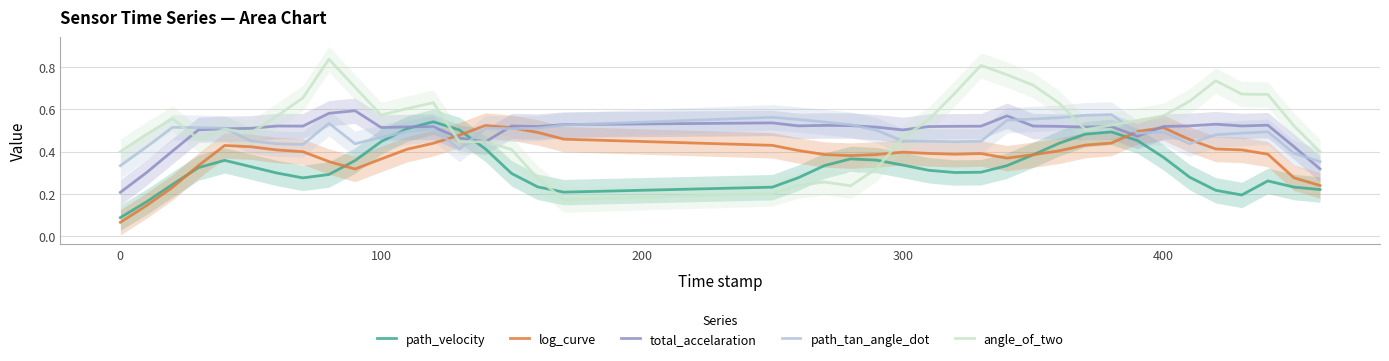

What is the minimum value shown in the chart?

0.1